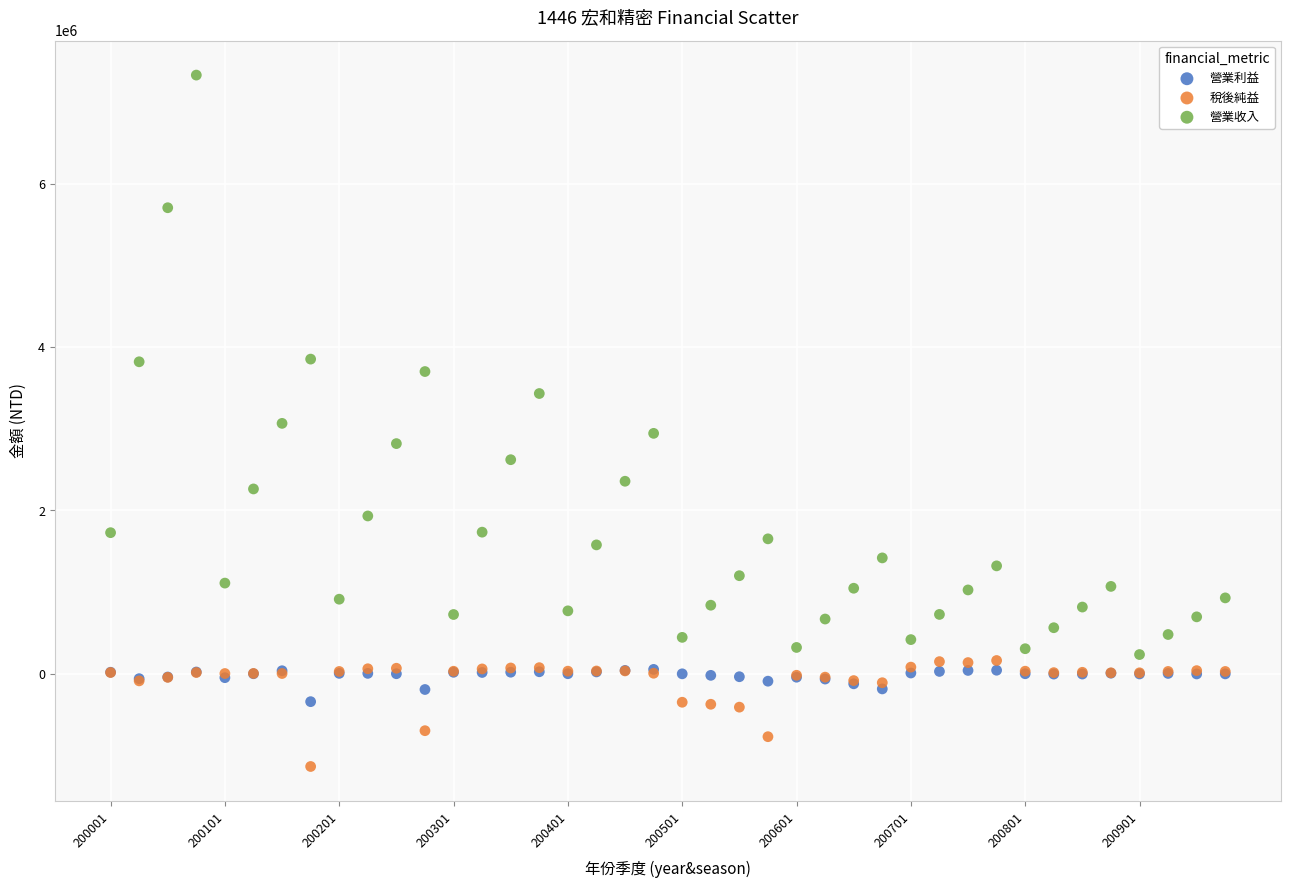

Which series has the largest Y range (max minus min)?

營業收入